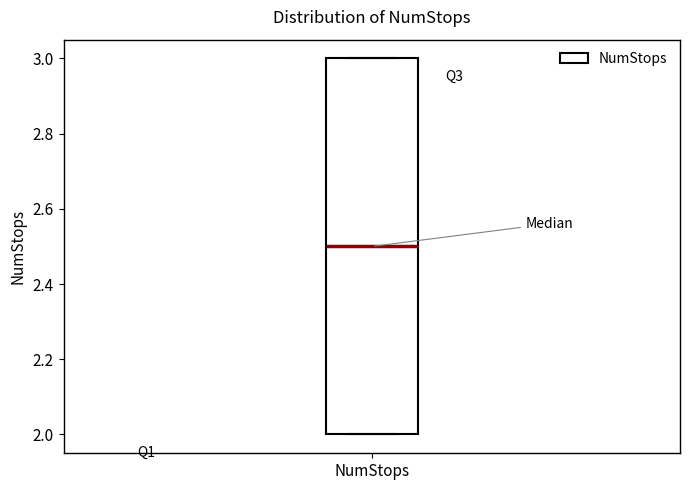

Read this box plot against the y-axis: the position of the median line, the range covered by the box, and the ends of both whiskers. The values are not printed on the chart, so give them approximately, as read against the axis.

median 2.5, box 2.0 to 3.0, whiskers 2.0 to 3.0